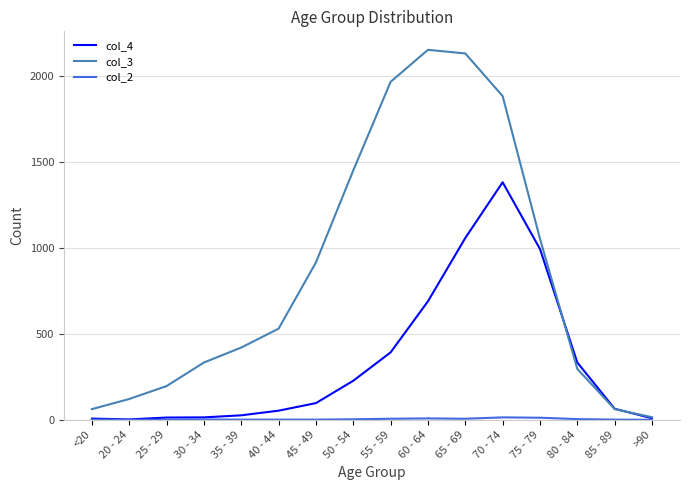

What is the difference between the second highest and second lowest values in the col_3 series?

2068